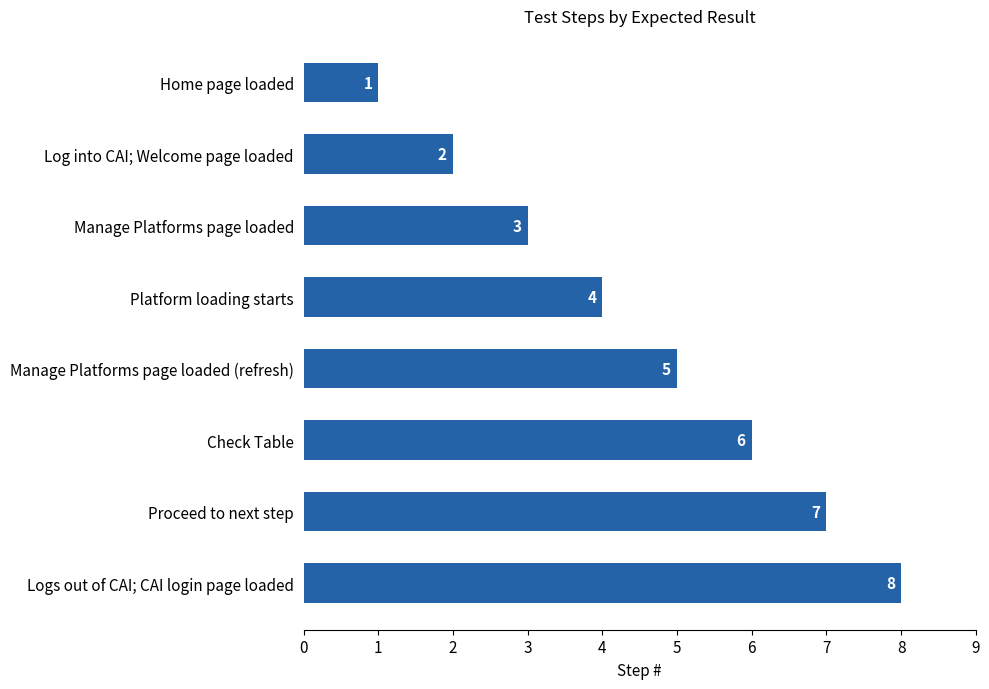

How many distinct data groups are displayed?

1